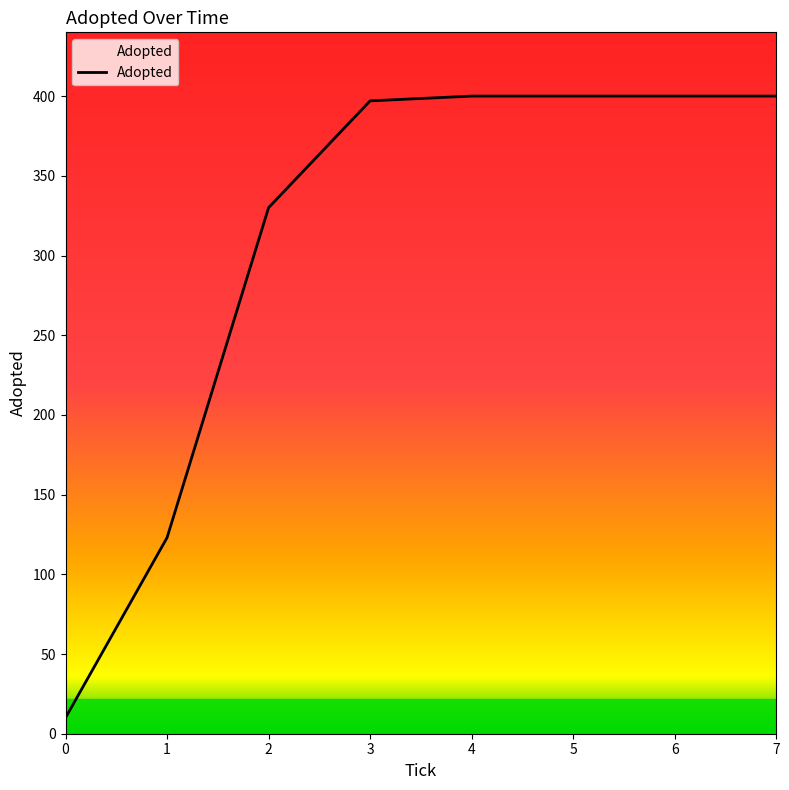

The value at 4 is 400. True or false?

True